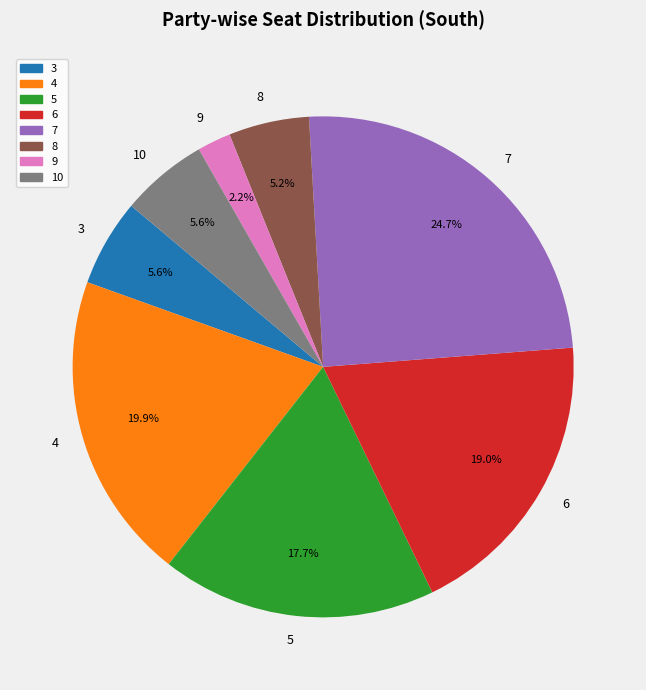

What is the largest slice in the pie chart?

7